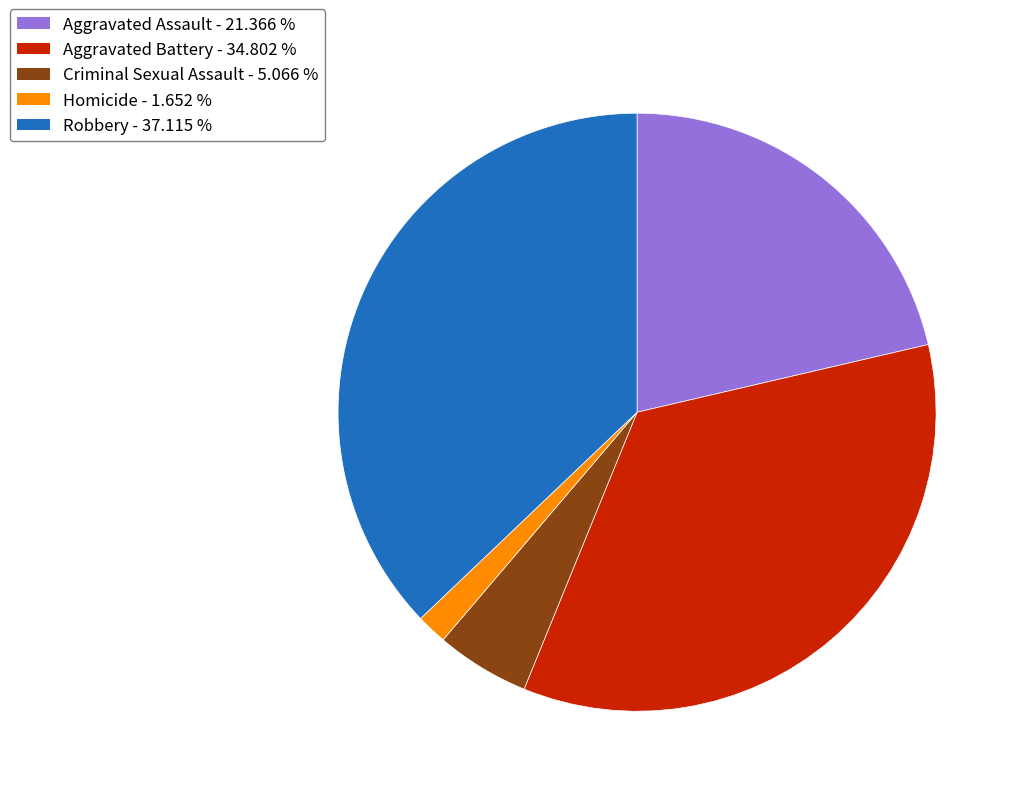

How many slices are in this pie chart?

5